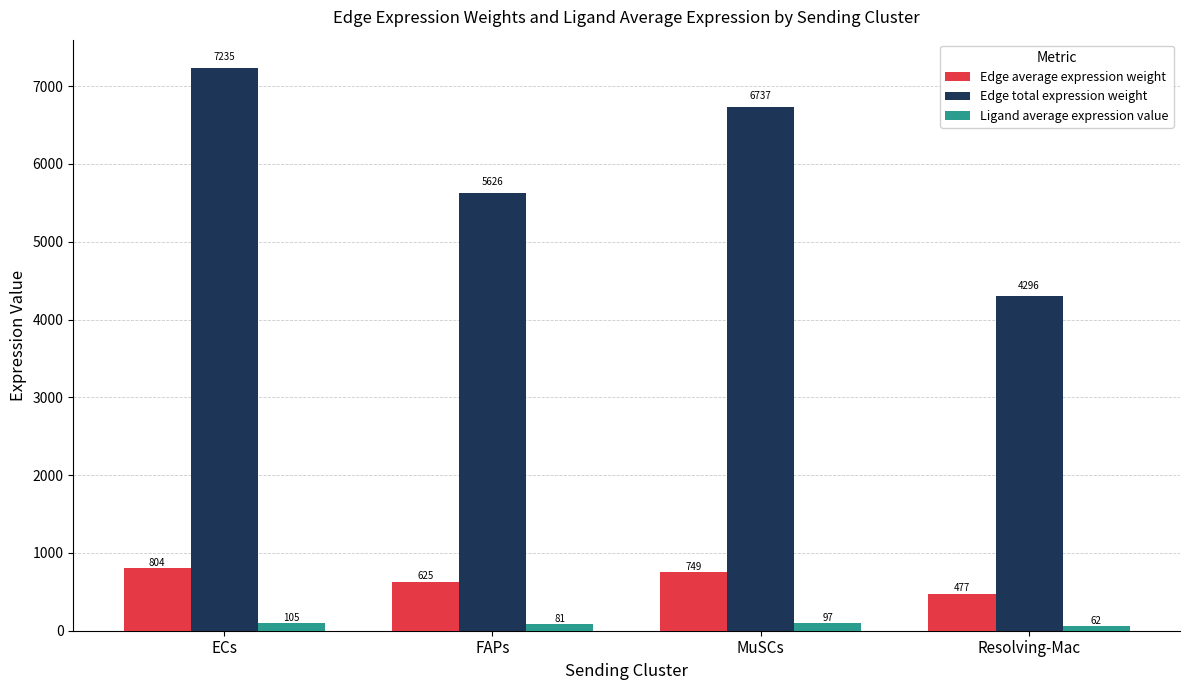

What is the sum of all Edge total expression weight values?

23894.7